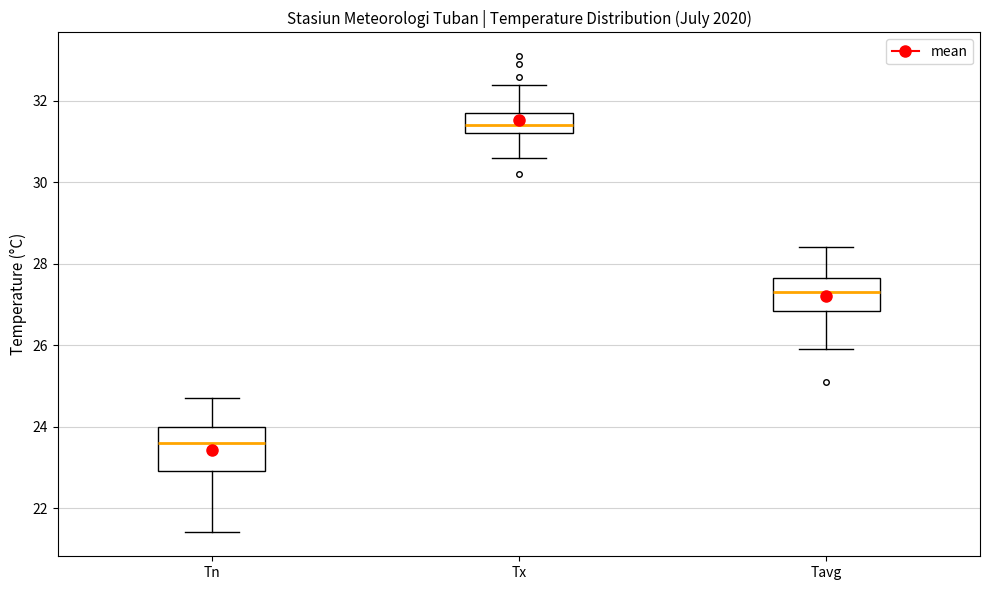

Where is the upper edge of the box for Tavg on the y-axis? The values are not printed on the chart, so give them approximately, as read against the axis.

27.6